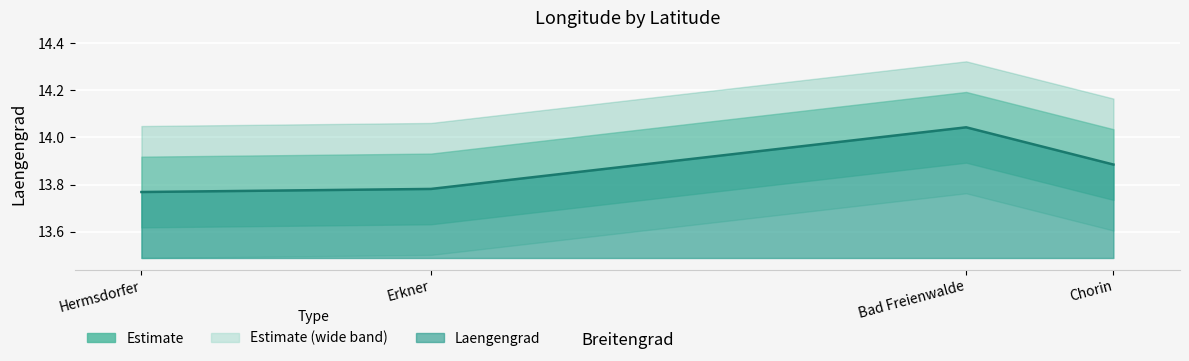

Rank the categories by value from lowest to highest.

Hermsdorfer, Erkner, Chorin, Bad Freienwalde